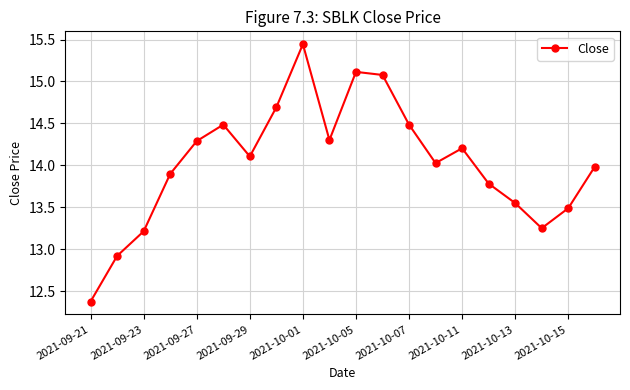

How many interior local valleys (lower than both neighbors) does the data have?

4